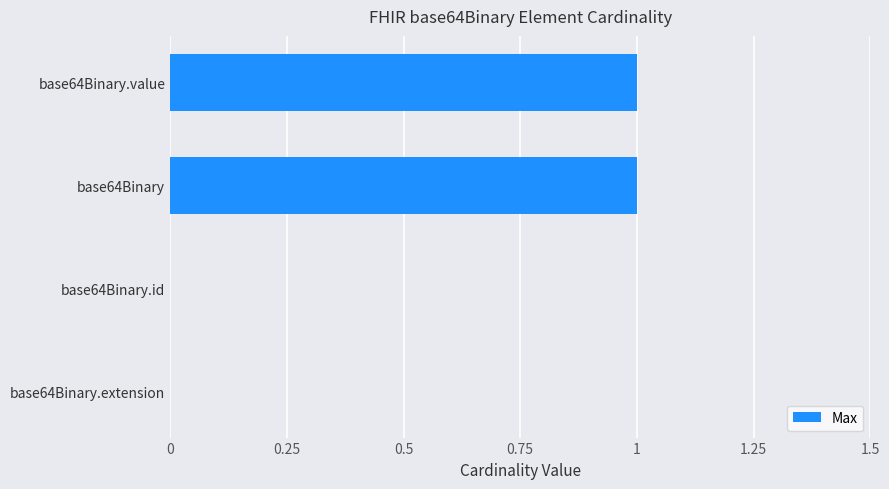

The chart shows a value of 1 at base64Binary. True or false?

True